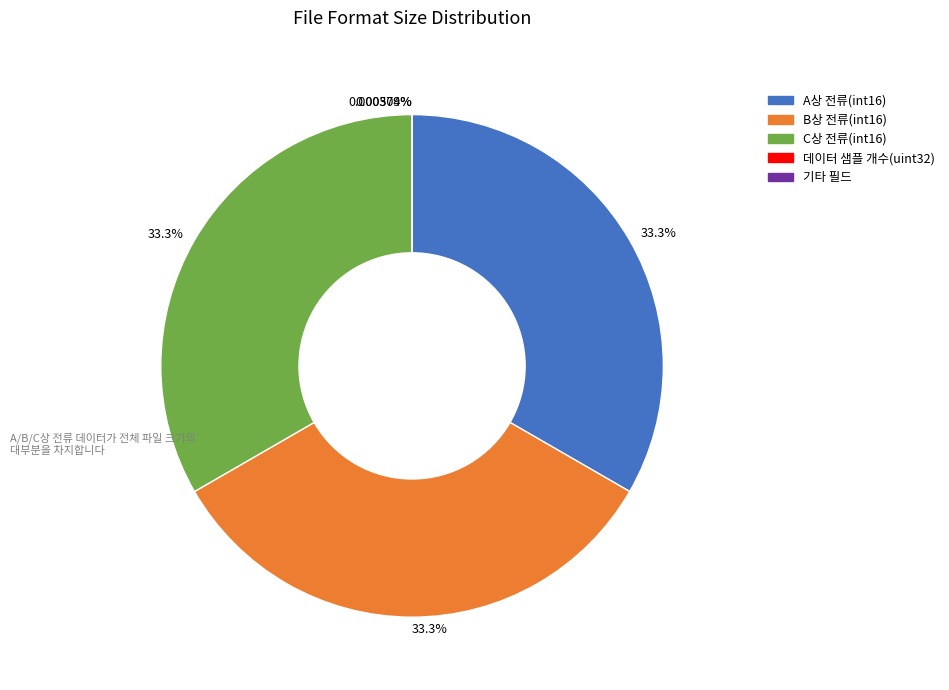

Is there any slice that represents more than half of the pie?

No